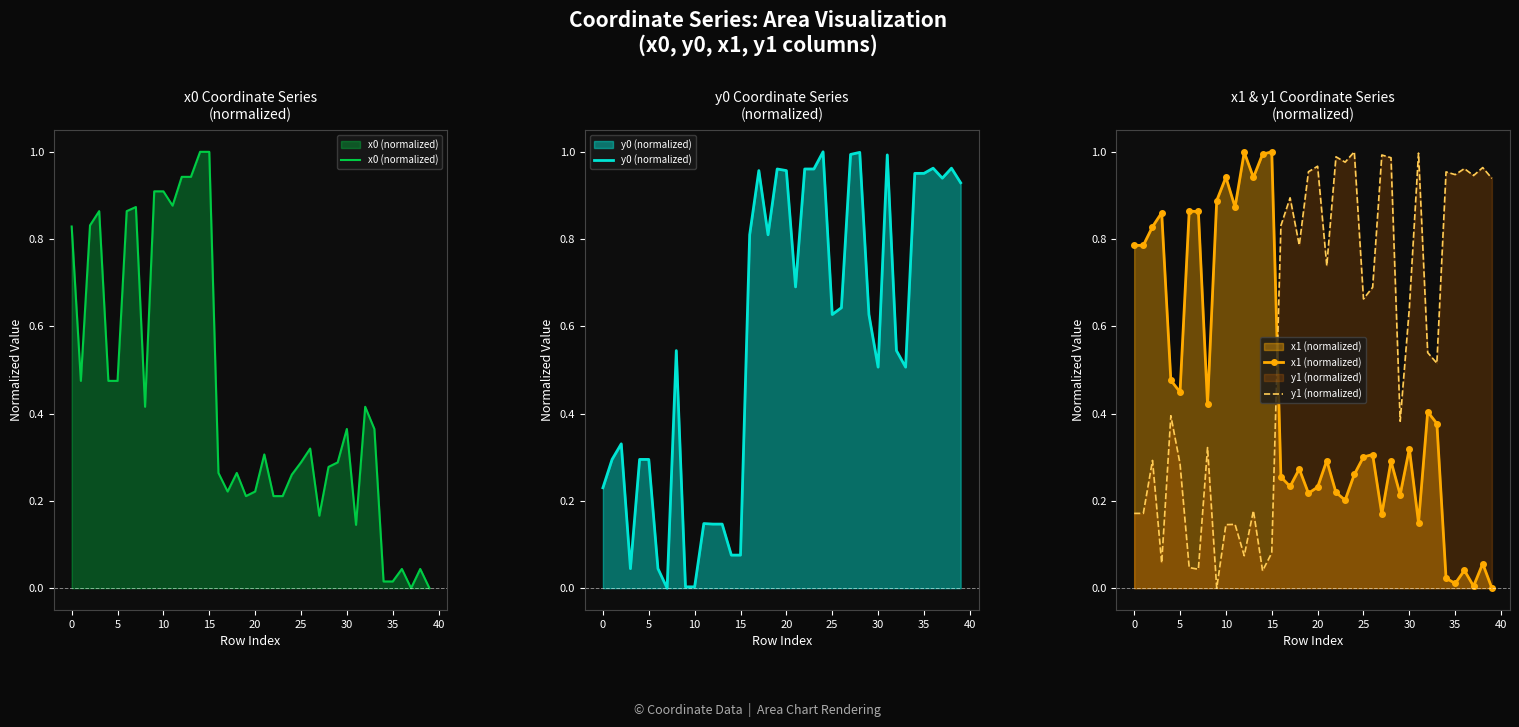

True or false: x1 (normalized) and y1 (normalized) cross at least once.

True